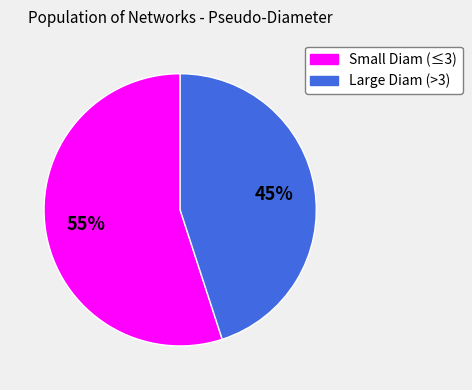

To the nearest percent, what percentage of the pie is Small Diam (≤3)?

55%